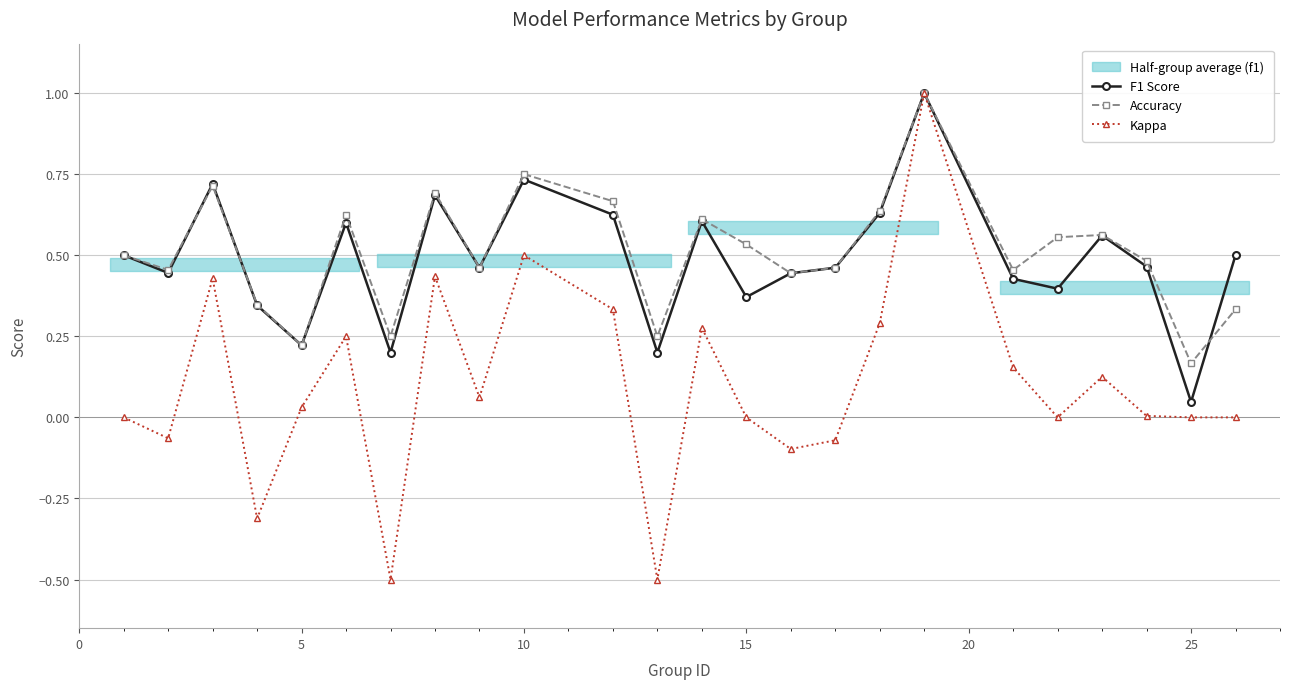

What is the smallest value displayed?

-0.5